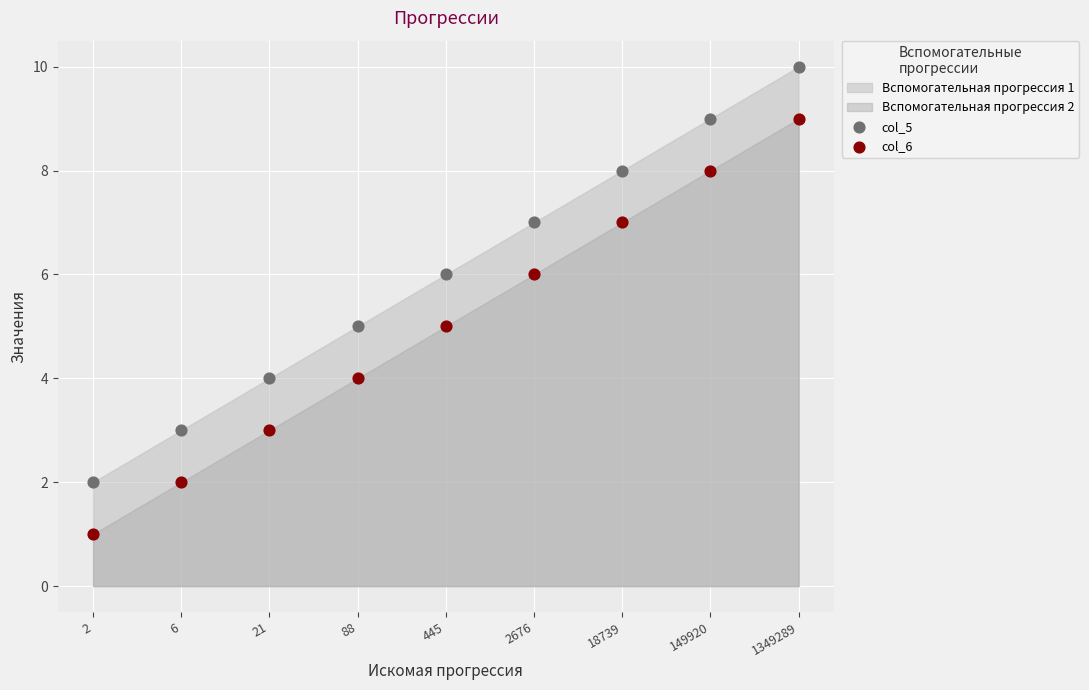

Which series contains the highest Y value?

col_5